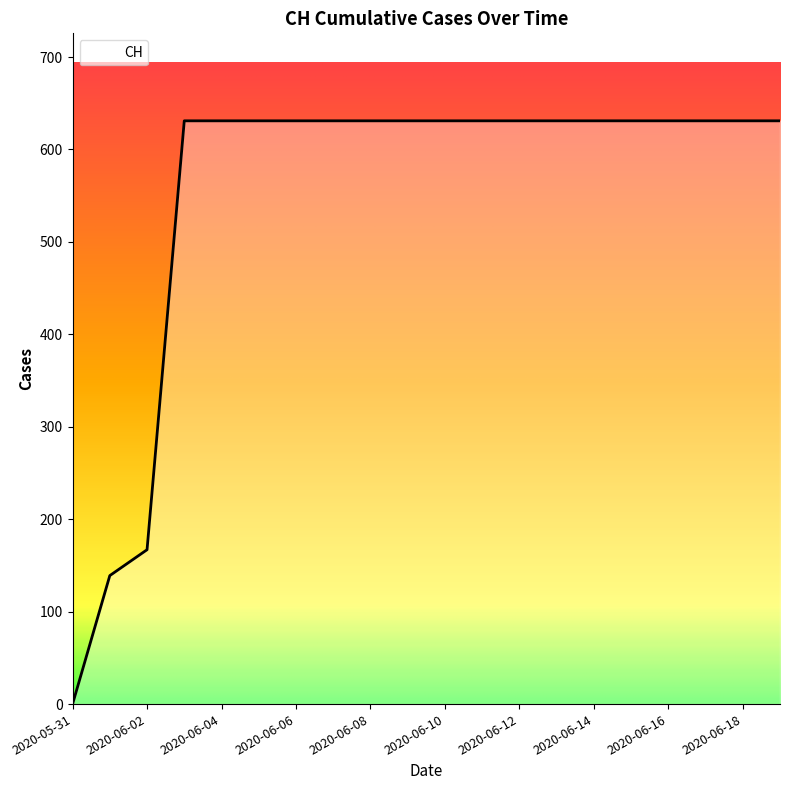

What is the maximum value shown in the chart?

631